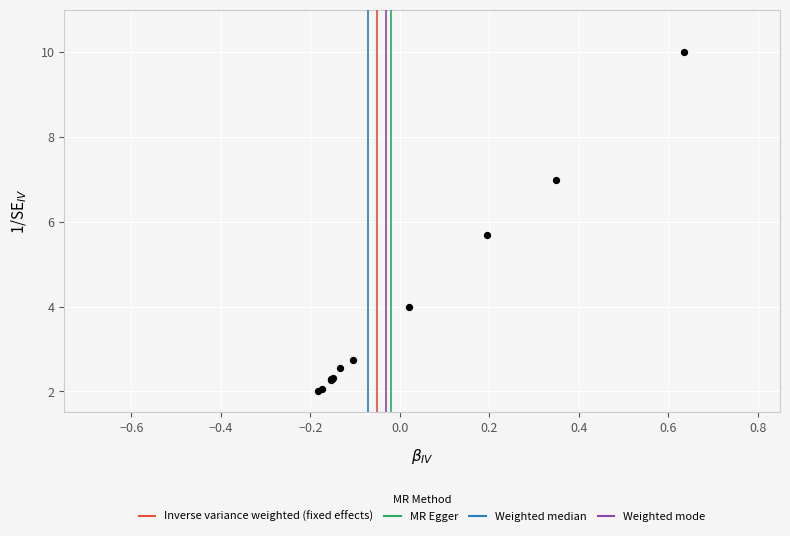

What Y value in the scatter plot is closest to 6?

5.7